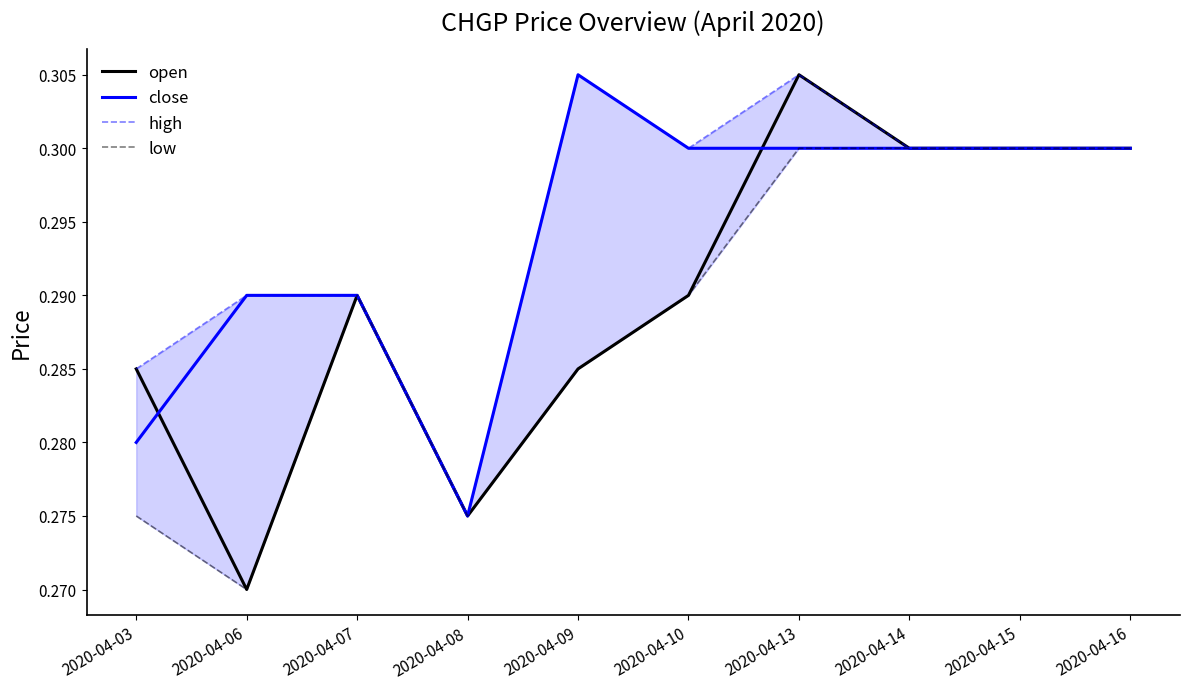

Is the value of open at 2020-04-14 greater than the value of low at 2020-04-06?

Yes